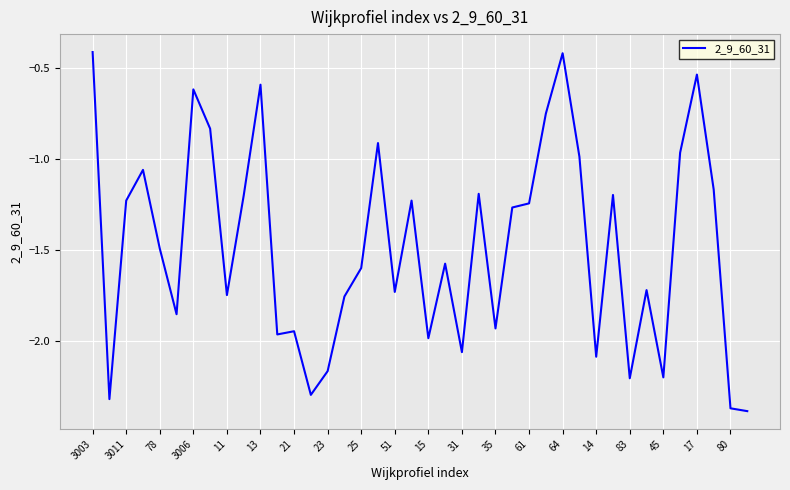

What is the greatest value displayed?

-0.4